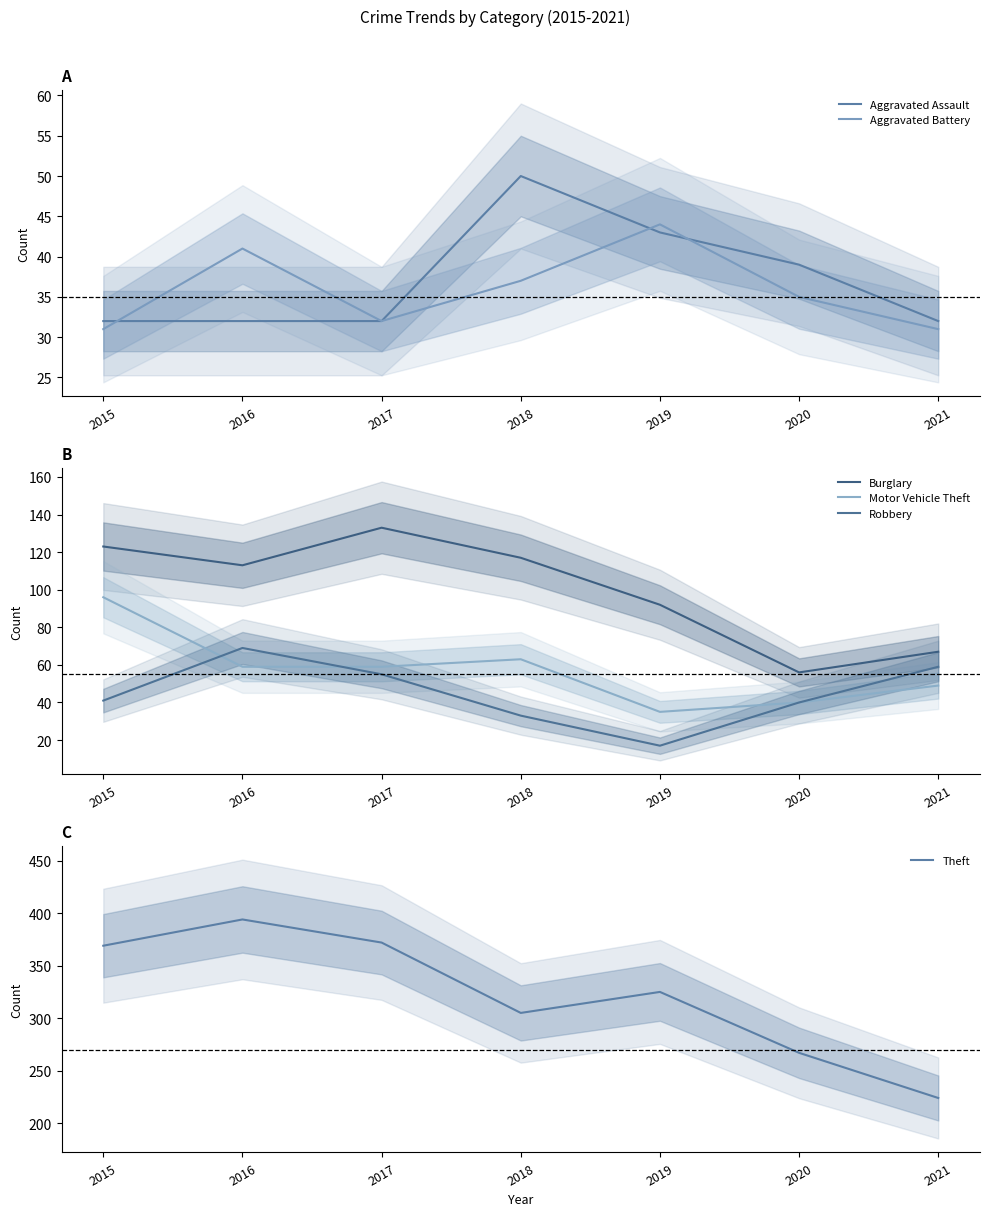

What is the value of the Motor Vehicle Theft point at the 6th from the left?

40